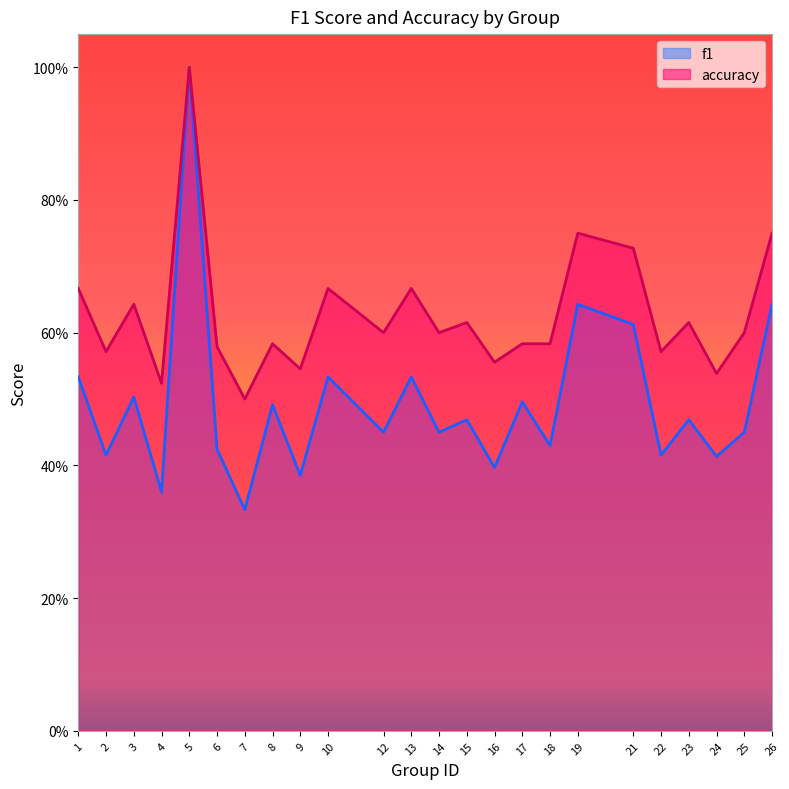

True or false: f1 and accuracy cross at least once.

False